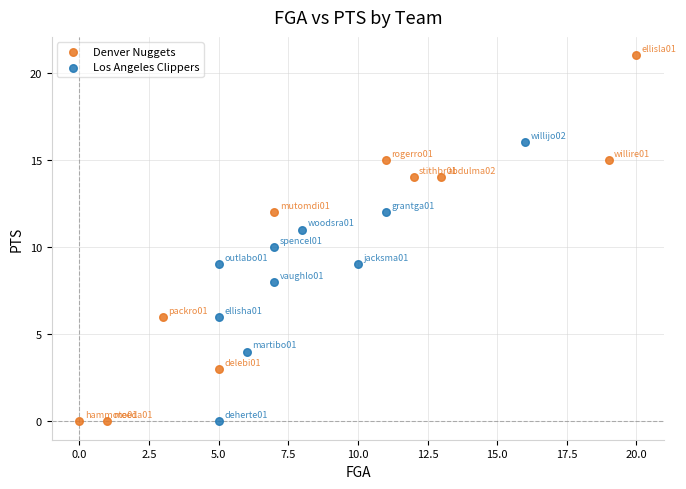

Which series has the widest spread of Y values?

Denver Nuggets